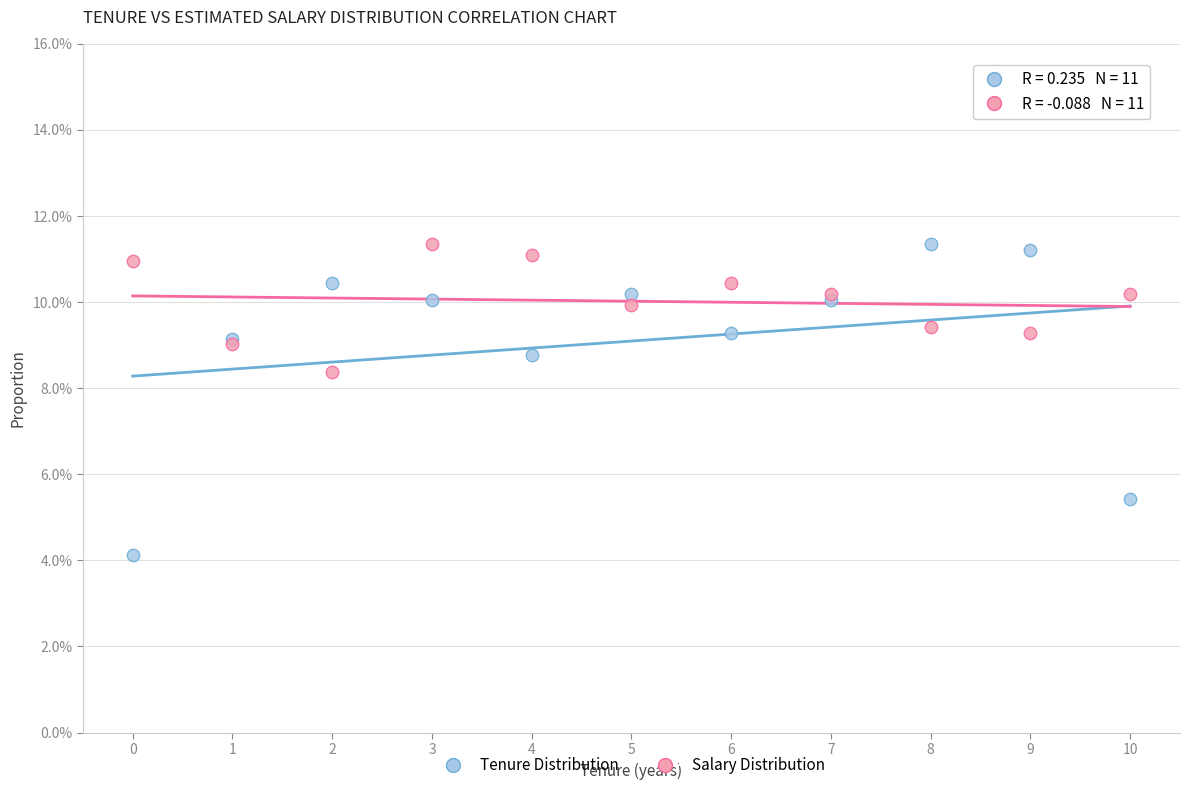

Which series has the largest Y range (max minus min)?

Tenure Distribution